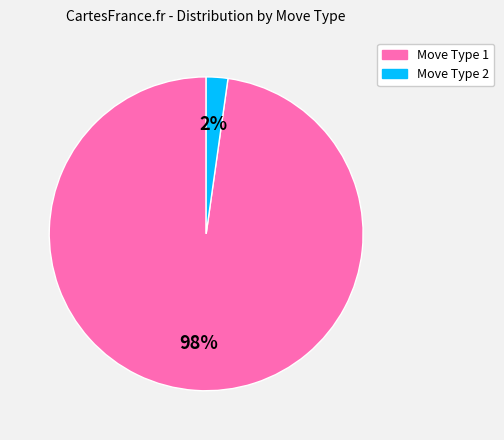

To the nearest percent, what is the average slice percentage?

50%